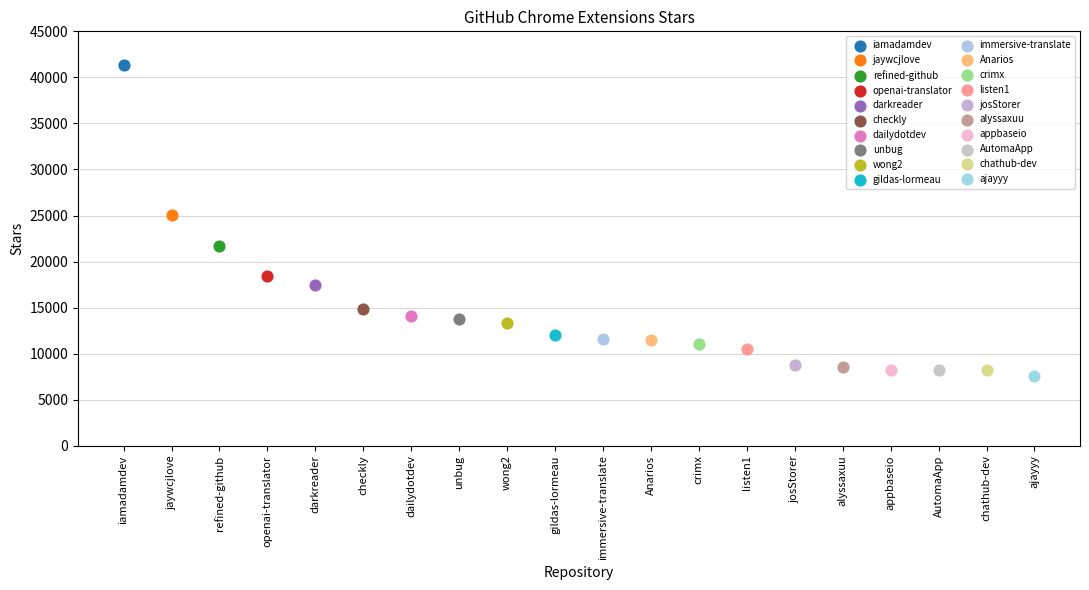

What are all the series names shown in the legend?

iamadamdev, jaywcjlove, refined-github, openai-translator, darkreader, checkly, dailydotdev, unbug, wong2, gildas-lormeau, immersive-translate, Anarios, crimx, listen1, josStorer, alyssaxuu, appbaseio, AutomaApp, chathub-dev, ajayyy